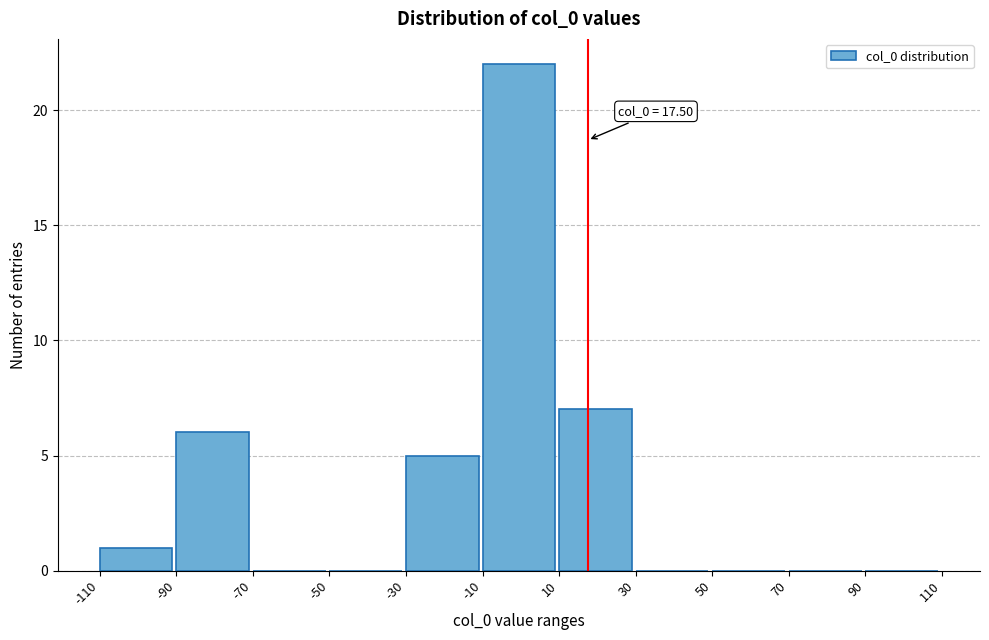

Over which range of the x-axis is the bar tallest?

-10 to 10